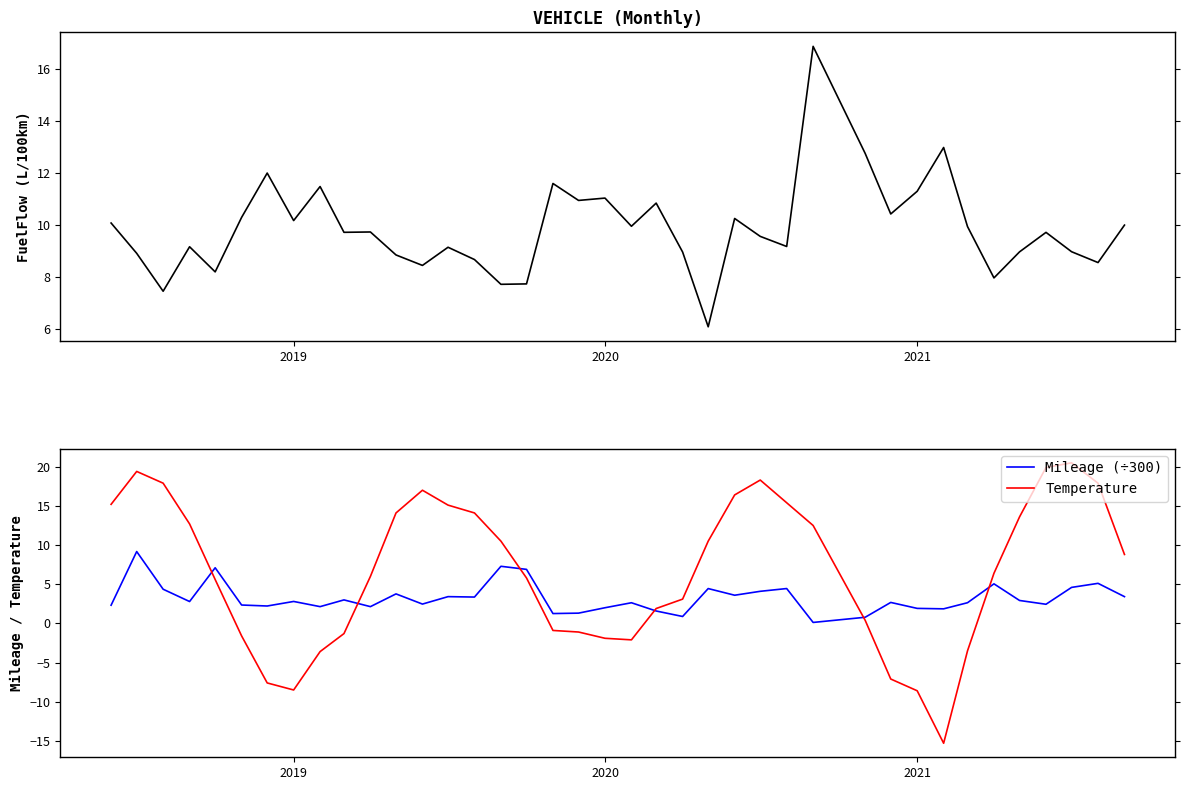

What is the maximum value for Mileage (÷300)?

9.2